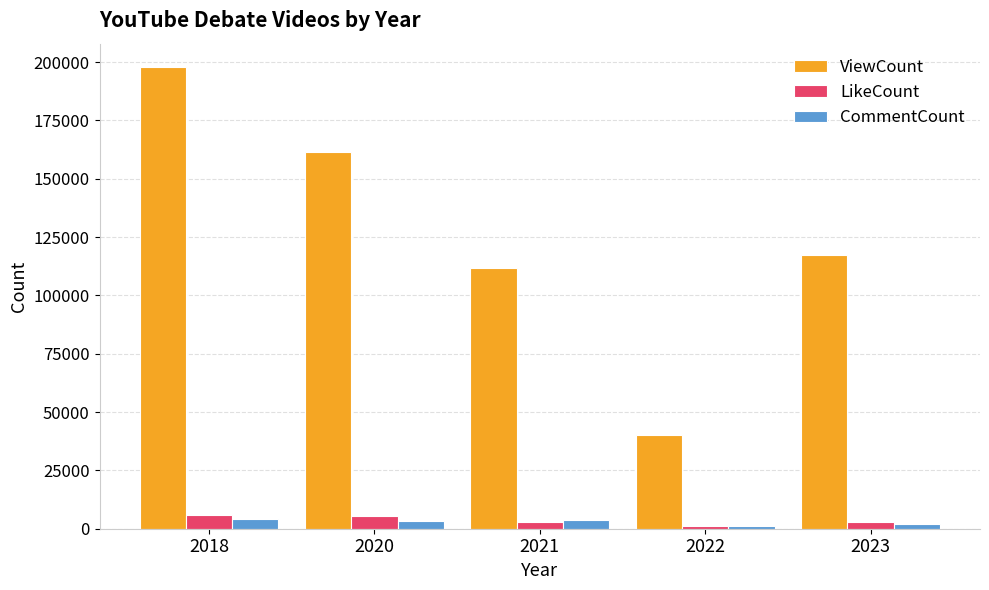

What is the difference between the maximum and minimum values in the LikeCount series?

5103